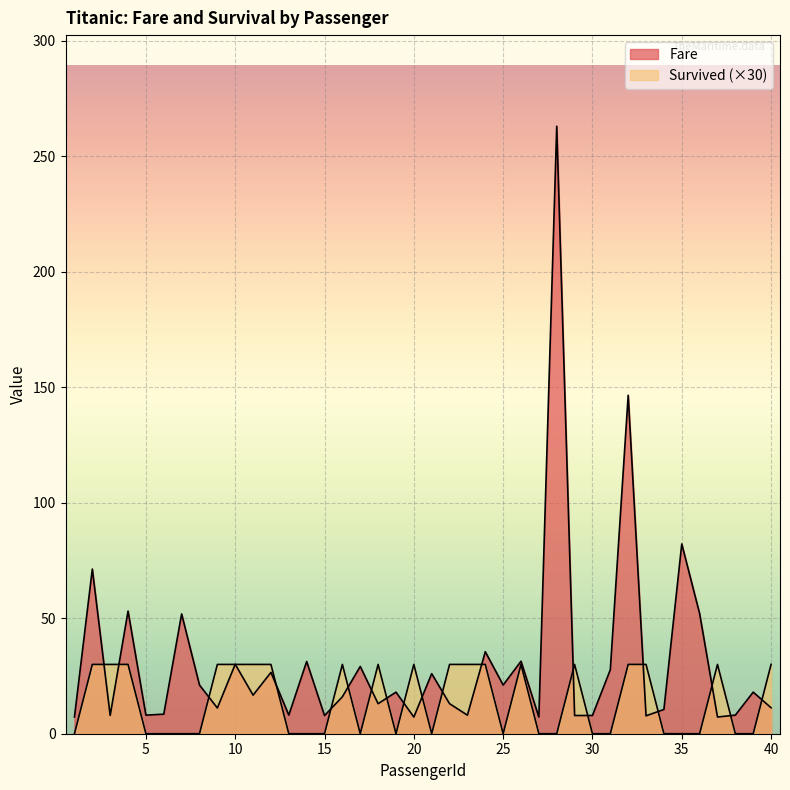

Which series has the largest total across all categories?

Fare